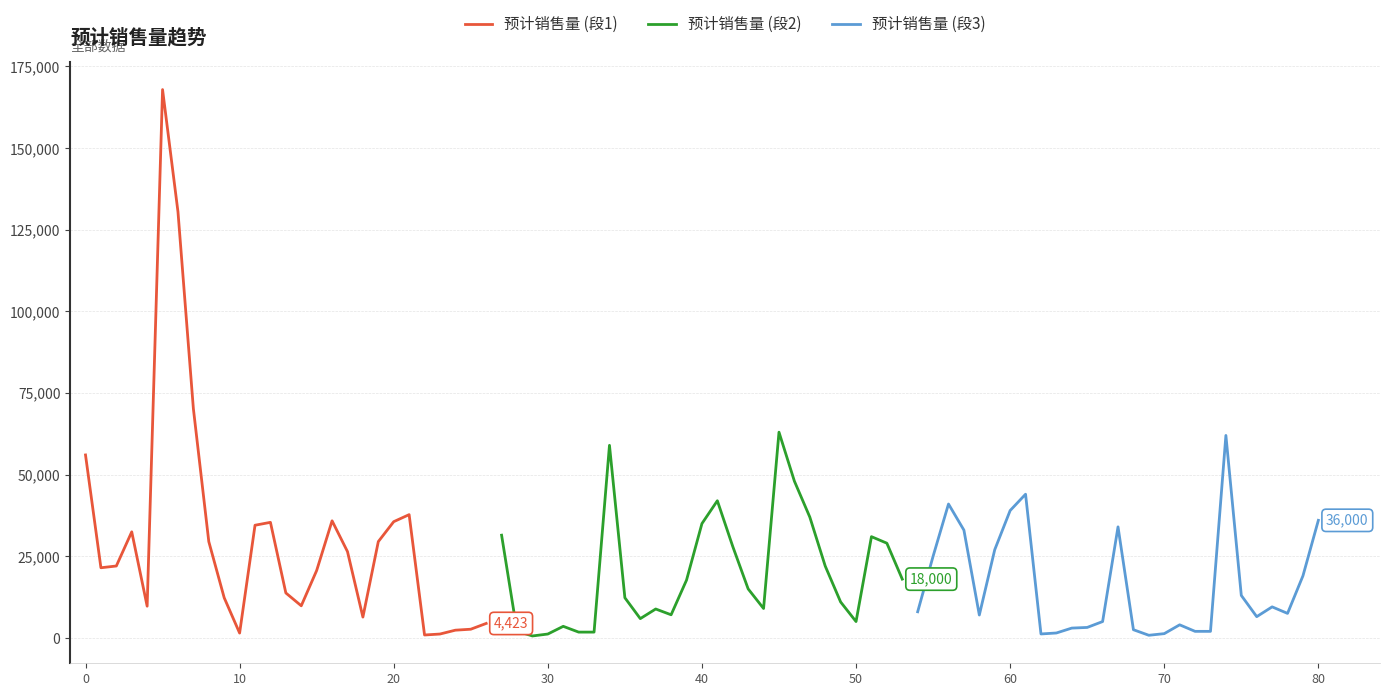

Is it true that 预计销售量 (段1) equals 32896.1 at 0?

False